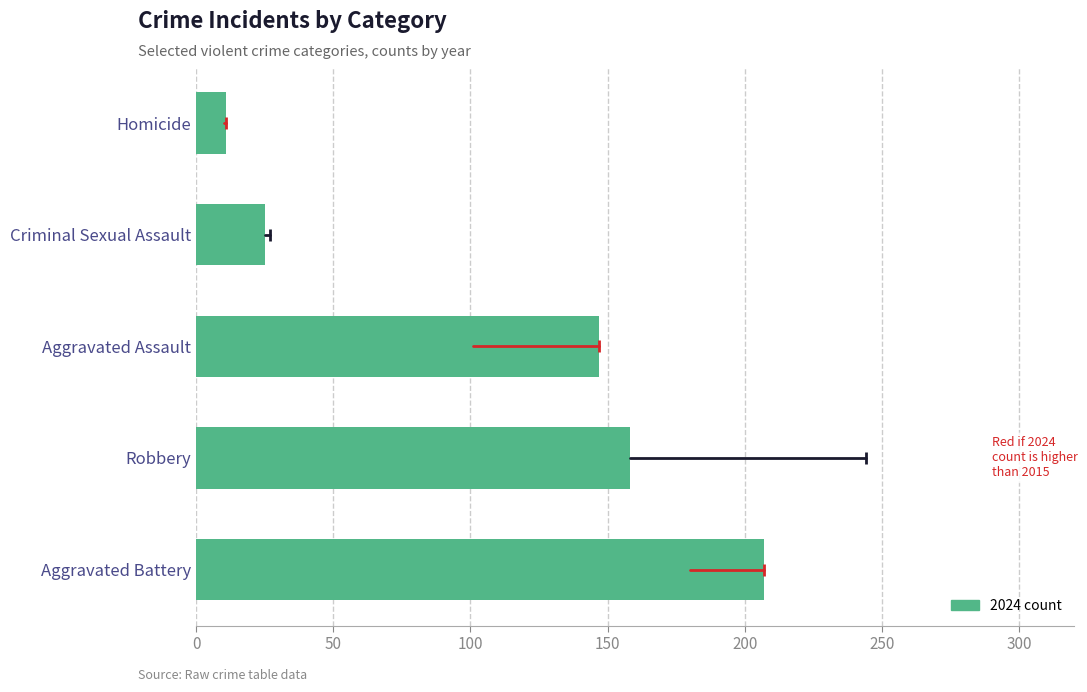

What is the ratio of the value at Aggravated Assault to the value at Homicide?

13.4